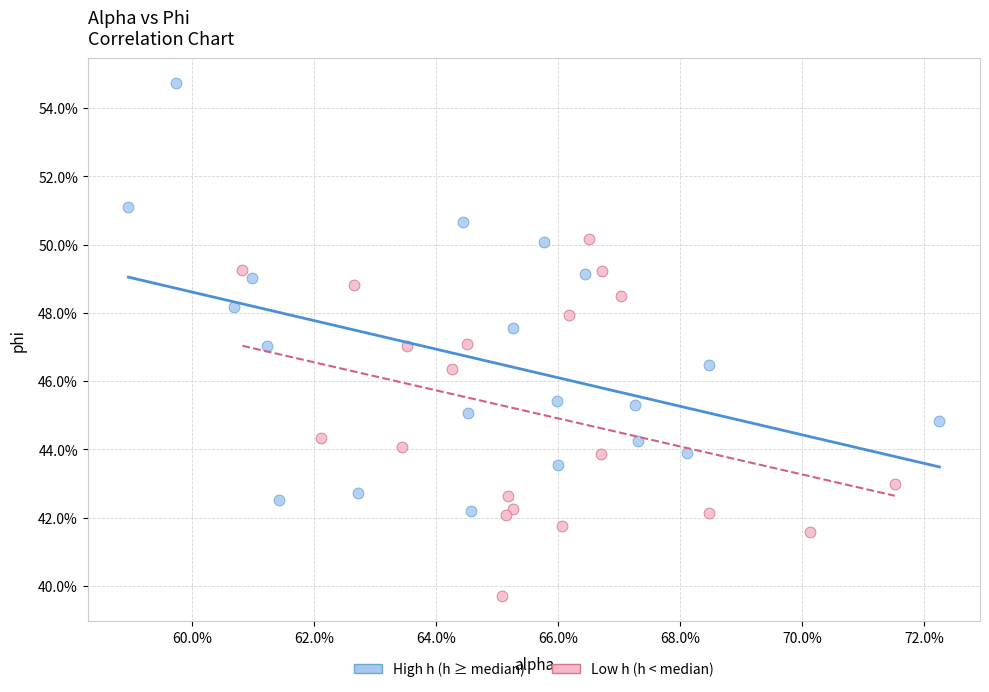

Which series contains the highest Y value?

High h (h ≥ median)